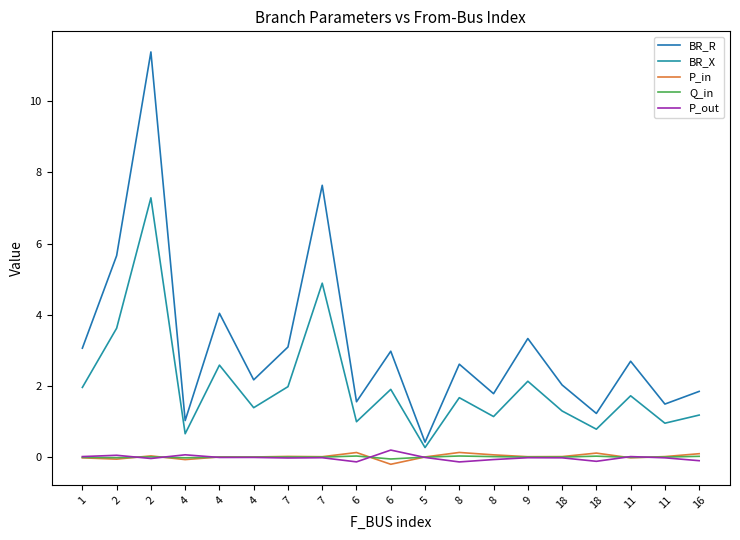

What is the sum of all Q_in values?

0.1